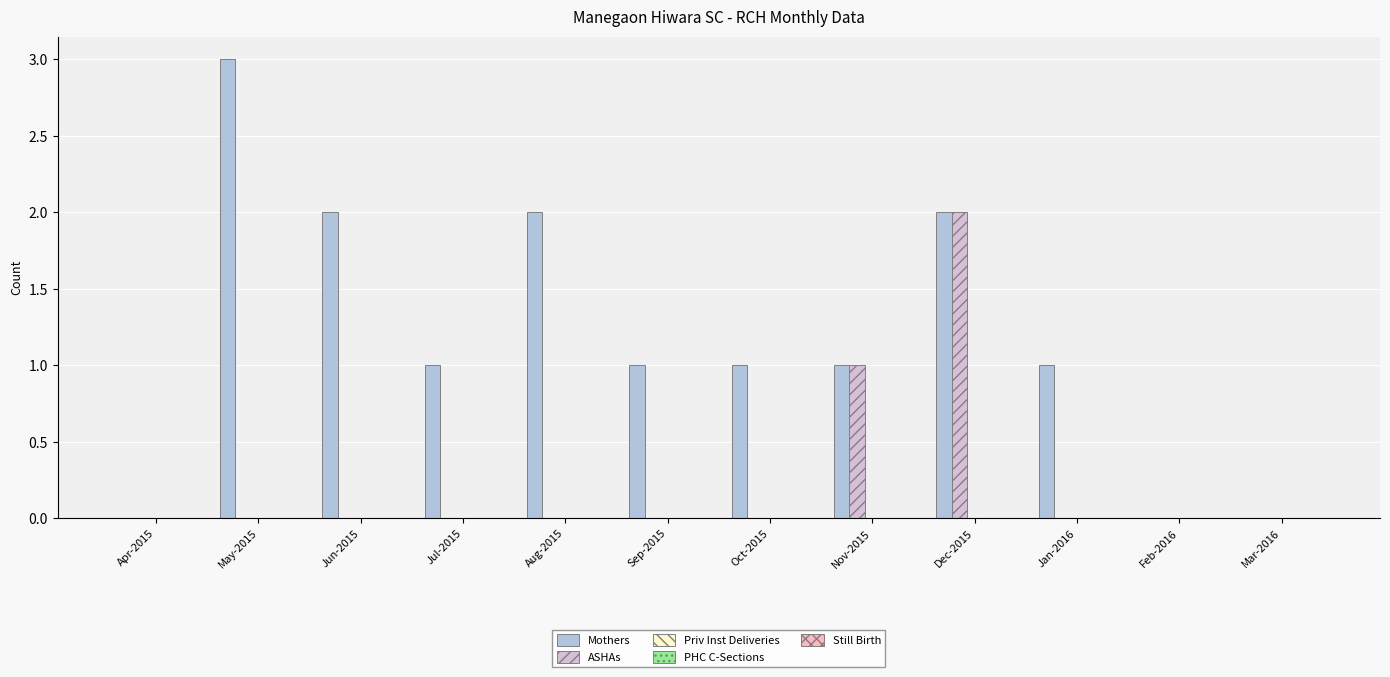

Does the chart contain stacked bars?

No